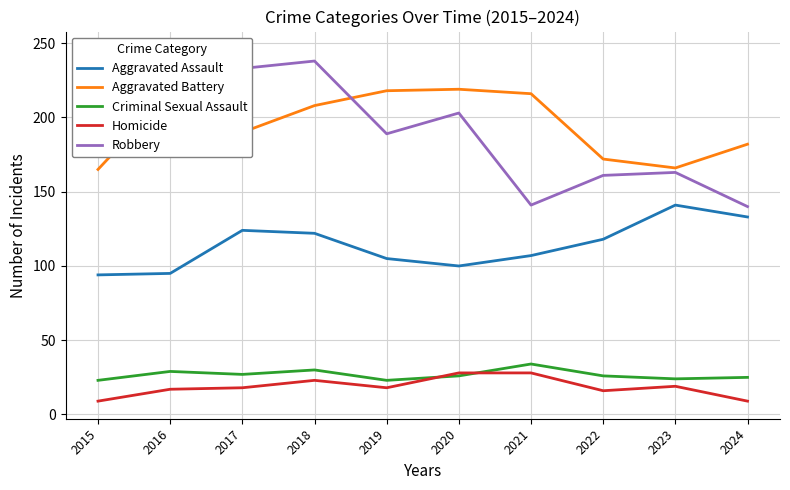

Reading right to left, transcribe all the data shown in this chart.

Aggravated Assault: 2024=133	2023=141	2022=118	2021=107	2020=100	2019=105	2018=122	2017=124	2016=95	2015=94
Aggravated Battery: 2024=182	2023=166	2022=172	2021=216	2020=219	2019=218	2018=208	2017=190	2016=217	2015=165
Criminal Sexual Assault: 2024=25	2023=24	2022=26	2021=34	2020=26	2019=23	2018=30	2017=27	2016=29	2015=23
Homicide: 2024=9	2023=19	2022=16	2021=28	2020=28	2019=18	2018=23	2017=18	2016=17	2015=9
Robbery: 2024=140	2023=163	2022=161	2021=141	2020=203	2019=189	2018=238	2017=233	2016=246	2015=231